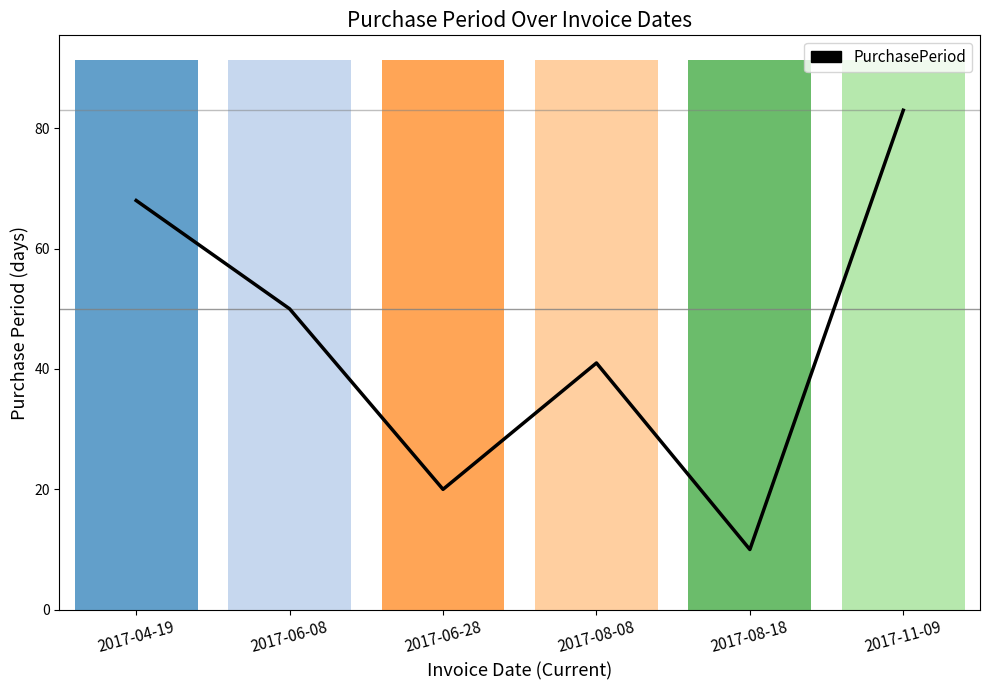

What is the label of the 4th bar from the left?

2017-08-08